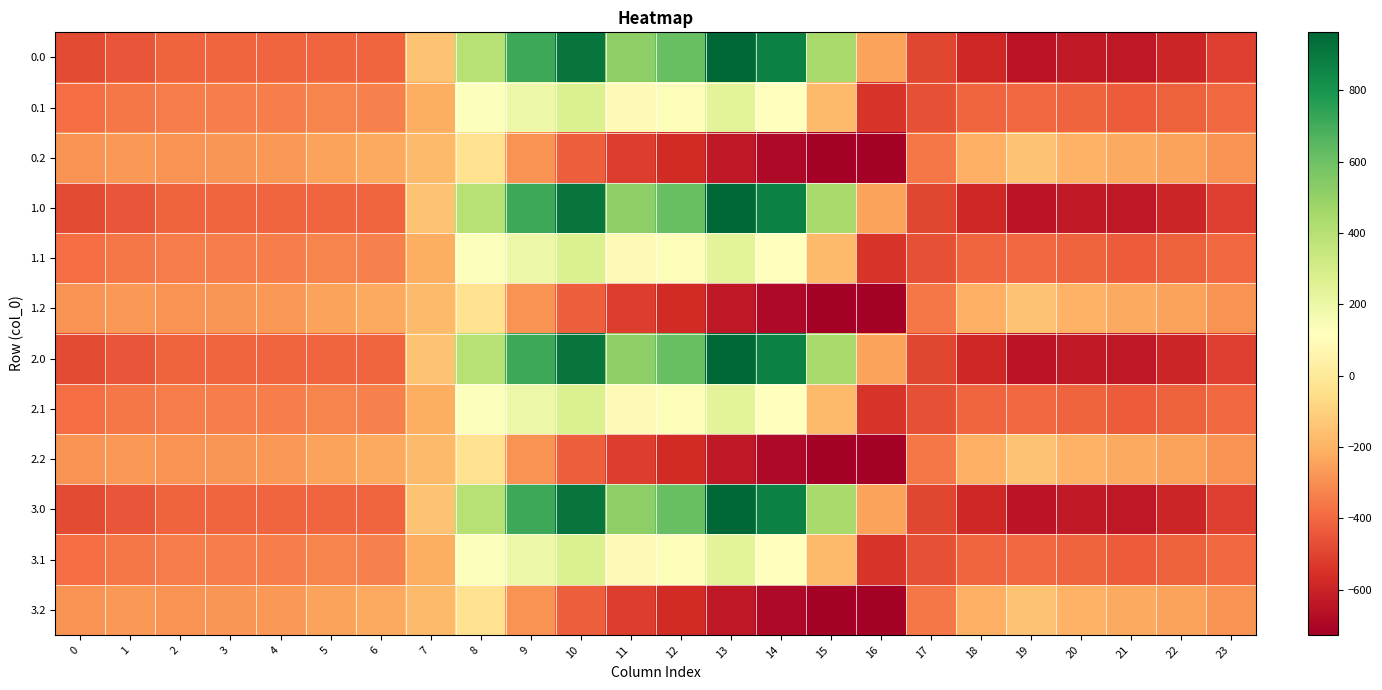

Reading right to left, extract all data points from this chart.

0.0: 23=-511.3	22=-592.3	21=-638.4	20=-629.9	19=-649.2	18=-586.7	17=-494.8	16=-250.9	15=443.0	14=870.3	13=962.7	12=619.4	11=516.0	10=916.2	9=716.9	8=395.3	7=-150.1	6=-408.0	5=-403.8	4=-404.9	3=-404.4	2=-410.3	1=-449.5	0=-482.0
0.1: 23=-399.4	22=-419.9	21=-432.4	20=-414.5	19=-400.2	18=-405.4	17=-466.6	16=-547.3	15=-173.1	14=113.7	13=241.5	12=134.6	11=87.0	10=274.1	9=191.1	8=125.2	7=-217.1	6=-332.2	5=-325.7	4=-339.6	3=-342.7	2=-347.9	1=-361.1	0=-384.6
0.2: 23=-287.5	22=-247.4	21=-226.4	20=-199.2	19=-151.0	18=-210.0	17=-362.4	16=-726.6	15=-725.8	14=-687.4	13=-640.4	12=-571.2	11=-520.6	10=-423.5	9=-288.5	8=-35.3	7=-176.6	6=-228.8	5=-245.0	4=-274.4	3=-281.0	2=-285.5	1=-272.7	0=-287.1
1.0: 23=-511.3	22=-592.3	21=-638.4	20=-629.9	19=-649.2	18=-586.7	17=-494.8	16=-250.9	15=443.0	14=870.3	13=962.7	12=619.4	11=516.0	10=916.2	9=716.9	8=395.3	7=-150.1	6=-408.0	5=-403.8	4=-404.9	3=-404.4	2=-410.3	1=-449.5	0=-482.0
1.1: 23=-399.4	22=-419.9	21=-432.4	20=-414.5	19=-400.2	18=-405.4	17=-466.6	16=-547.3	15=-173.1	14=113.7	13=241.5	12=134.6	11=87.0	10=274.1	9=191.1	8=125.2	7=-217.1	6=-332.2	5=-325.7	4=-339.6	3=-342.7	2=-347.9	1=-361.1	0=-384.6
1.2: 23=-287.5	22=-247.4	21=-226.4	20=-199.2	19=-151.0	18=-210.0	17=-362.4	16=-726.6	15=-725.8	14=-687.4	13=-640.4	12=-571.2	11=-520.6	10=-423.5	9=-288.5	8=-35.3	7=-176.6	6=-228.8	5=-245.0	4=-274.4	3=-281.0	2=-285.5	1=-272.7	0=-287.1
2.0: 23=-511.3	22=-592.3	21=-638.4	20=-629.9	19=-649.2	18=-586.7	17=-494.8	16=-250.9	15=443.0	14=870.3	13=962.7	12=619.4	11=516.0	10=916.2	9=716.9	8=395.3	7=-150.1	6=-408.0	5=-403.8	4=-404.9	3=-404.4	2=-410.3	1=-449.5	0=-482.0
2.1: 23=-399.4	22=-419.9	21=-432.4	20=-414.5	19=-400.2	18=-405.4	17=-466.6	16=-547.3	15=-173.1	14=113.7	13=241.5	12=134.6	11=87.0	10=274.1	9=191.1	8=125.2	7=-217.1	6=-332.2	5=-325.7	4=-339.6	3=-342.7	2=-347.9	1=-361.1	0=-384.6
2.2: 23=-287.5	22=-247.4	21=-226.4	20=-199.2	19=-151.0	18=-210.0	17=-362.4	16=-726.6	15=-725.8	14=-687.4	13=-640.4	12=-571.2	11=-520.6	10=-423.5	9=-288.5	8=-35.3	7=-176.6	6=-228.8	5=-245.0	4=-274.4	3=-281.0	2=-285.5	1=-272.7	0=-287.1
3.0: 23=-511.3	22=-592.3	21=-638.4	20=-629.9	19=-649.2	18=-586.7	17=-494.8	16=-250.9	15=443.0	14=870.3	13=962.7	12=619.4	11=516.0	10=916.2	9=716.9	8=395.3	7=-150.1	6=-408.0	5=-403.8	4=-404.9	3=-404.4	2=-410.3	1=-449.5	0=-482.0
3.1: 23=-399.4	22=-419.9	21=-432.4	20=-414.5	19=-400.2	18=-405.4	17=-466.6	16=-547.3	15=-173.1	14=113.7	13=241.5	12=134.6	11=87.0	10=274.1	9=191.1	8=125.2	7=-217.1	6=-332.2	5=-325.7	4=-339.6	3=-342.7	2=-347.9	1=-361.1	0=-384.6
3.2: 23=-287.5	22=-247.4	21=-226.4	20=-199.2	19=-151.0	18=-210.0	17=-362.4	16=-726.6	15=-725.8	14=-687.4	13=-640.4	12=-571.2	11=-520.6	10=-423.5	9=-288.5	8=-35.3	7=-176.6	6=-228.8	5=-245.0	4=-274.4	3=-281.0	2=-285.5	1=-272.7	0=-287.1